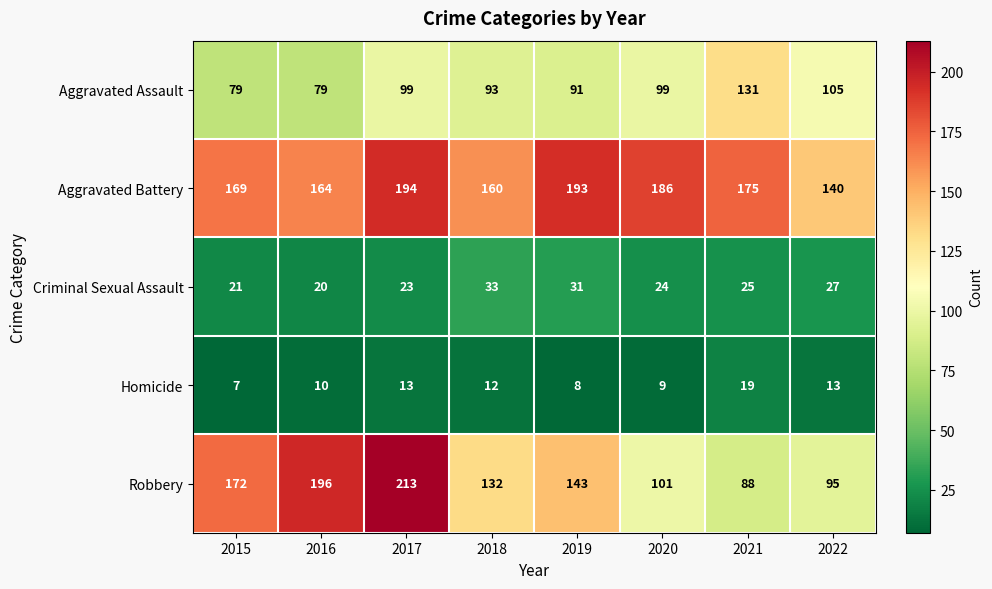

At how many categories does at least one series exceed 143?

7